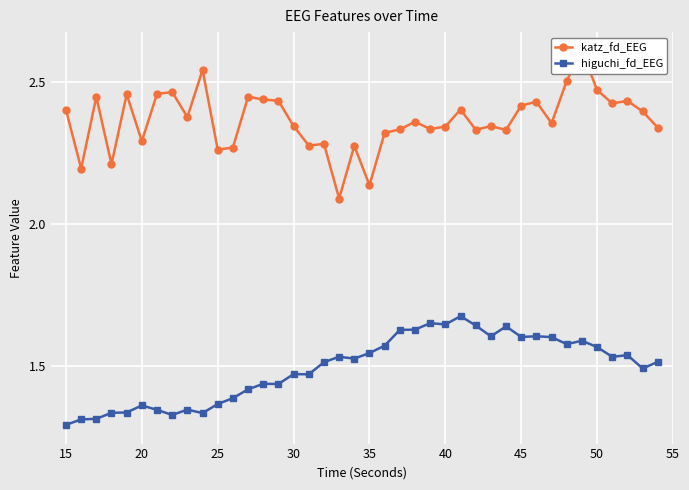

At 16, list the series in order from smallest to largest.

higuchi_fd_EEG, katz_fd_EEG